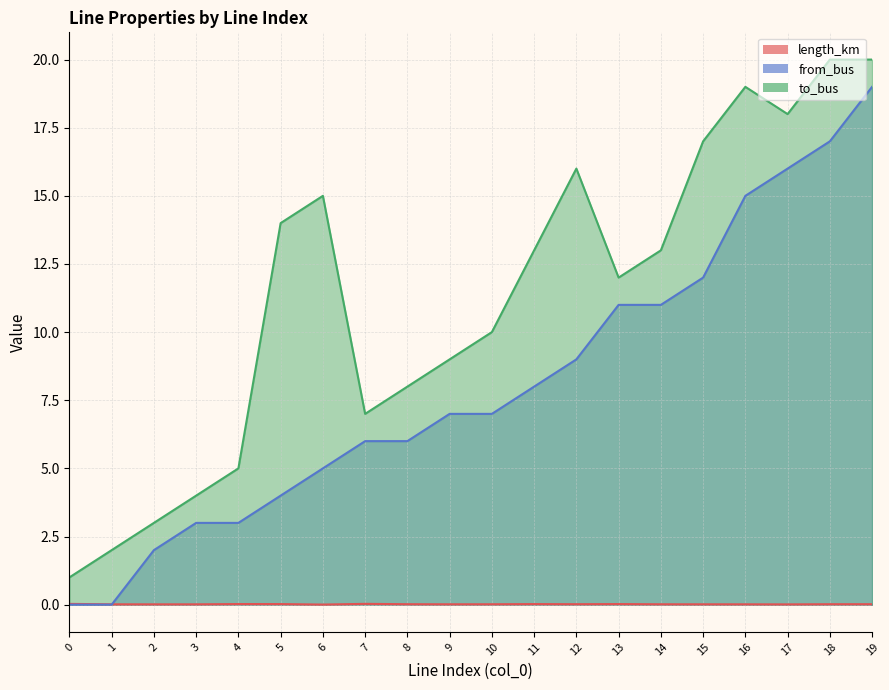

What is the value of the from_bus point at the 19th from the left?

17.0